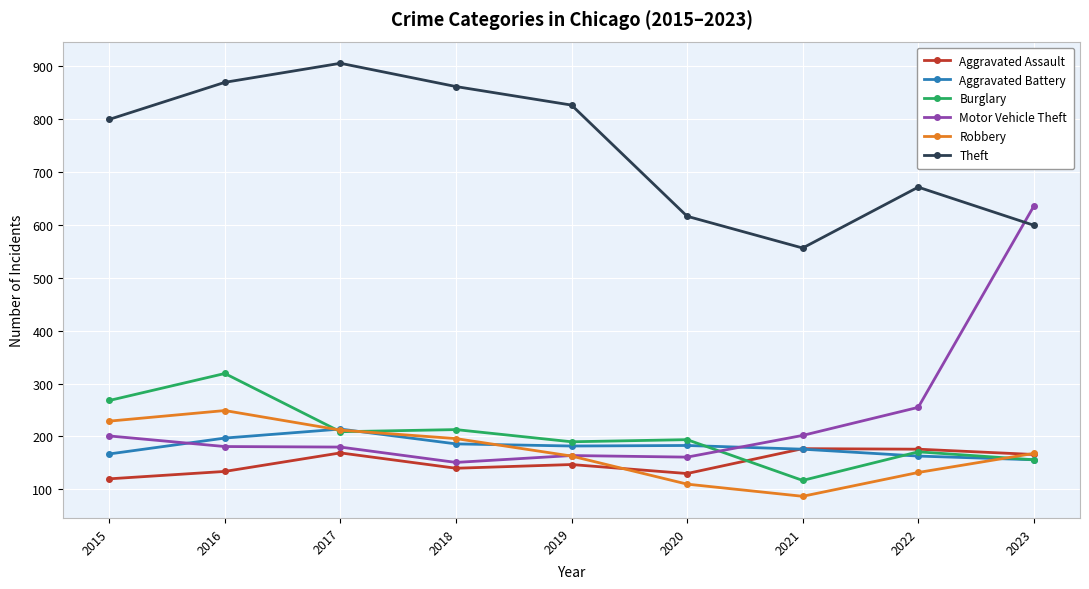

In Theft, how many points are higher than both neighbors (excluding endpoints)?

2